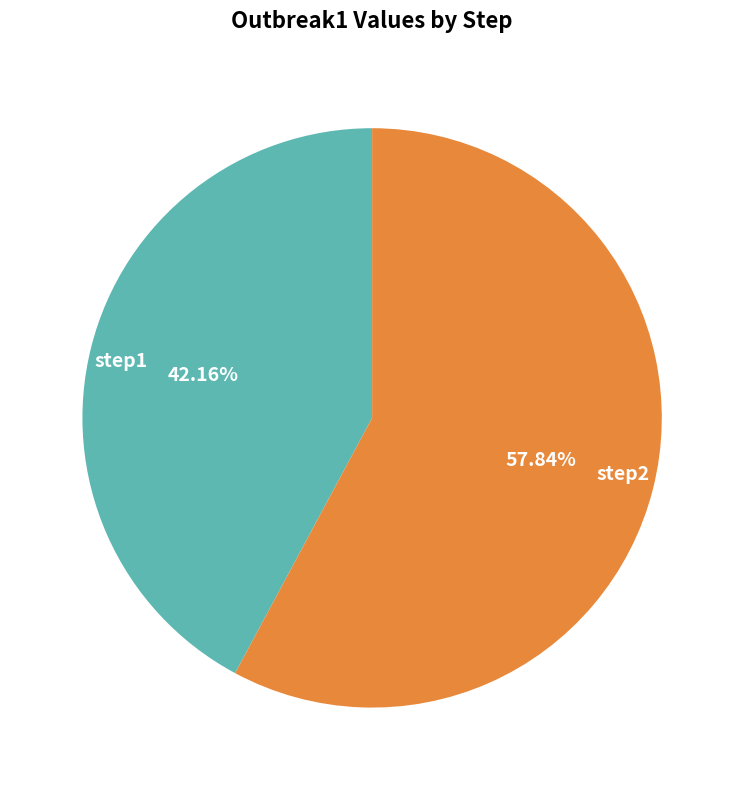

Does step2 represent more than half of the total?

Yes